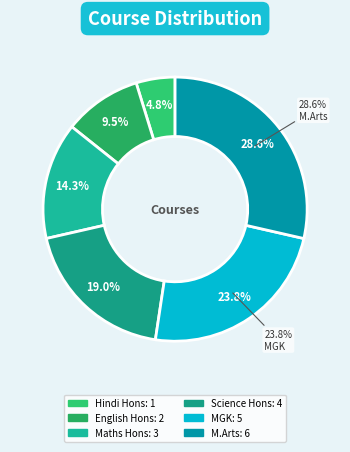

True or false: English Hons accounts for 24% of the total.

False